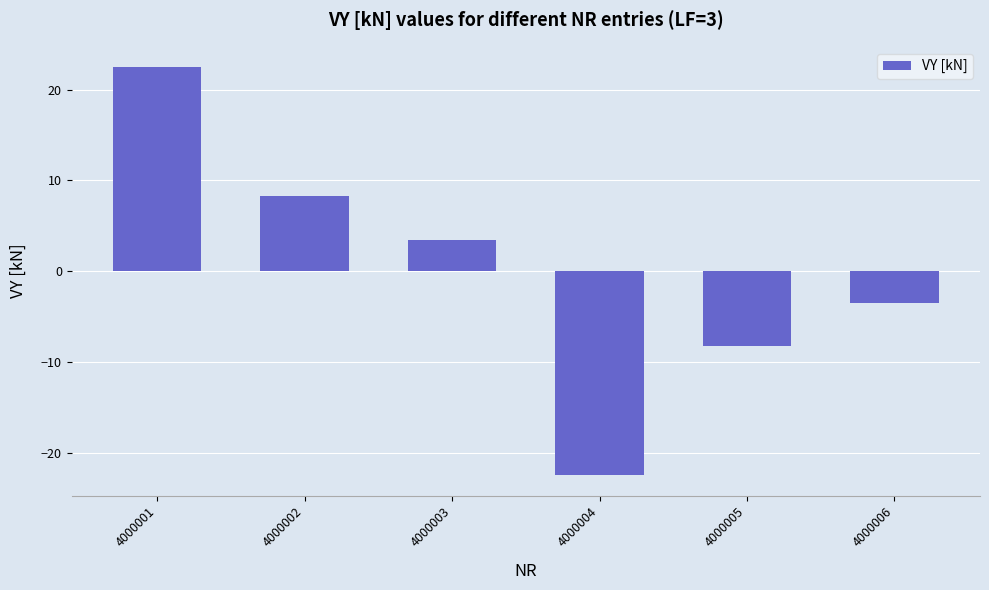

What is the difference between the maximum and minimum values?

44.9